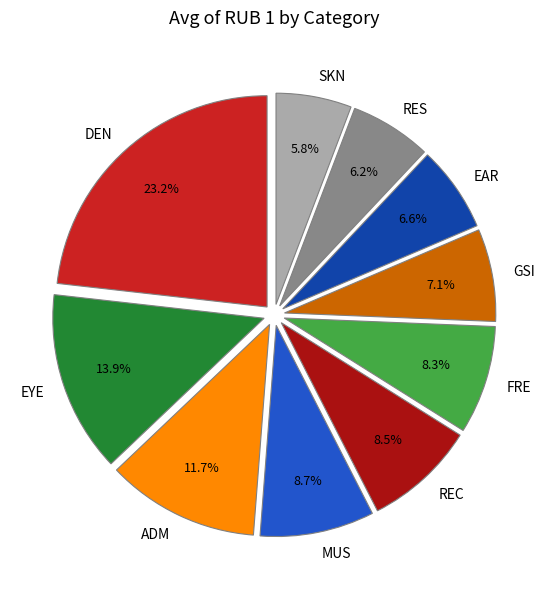

Do DEN and REC together represent more than half of the pie?

No